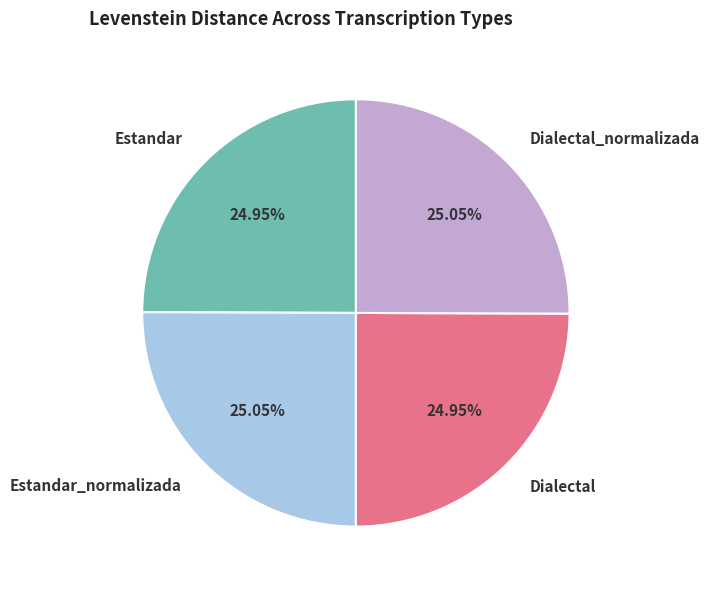

Does Estandar_normalizada represent more than half of the total?

No